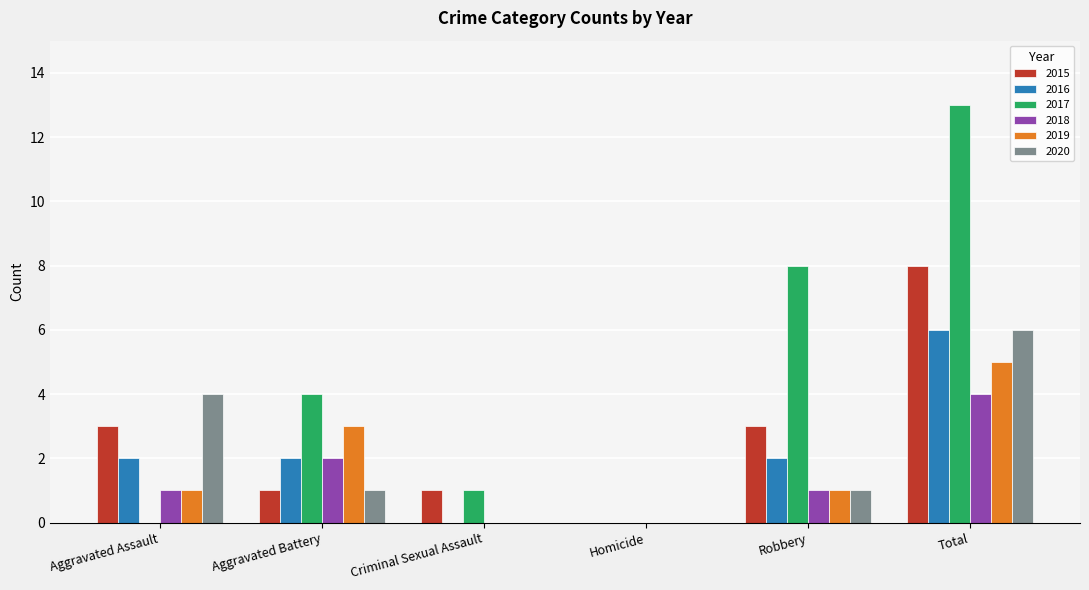

What is the sum of the 2016 values at Criminal Sexual Assault and Robbery?

2